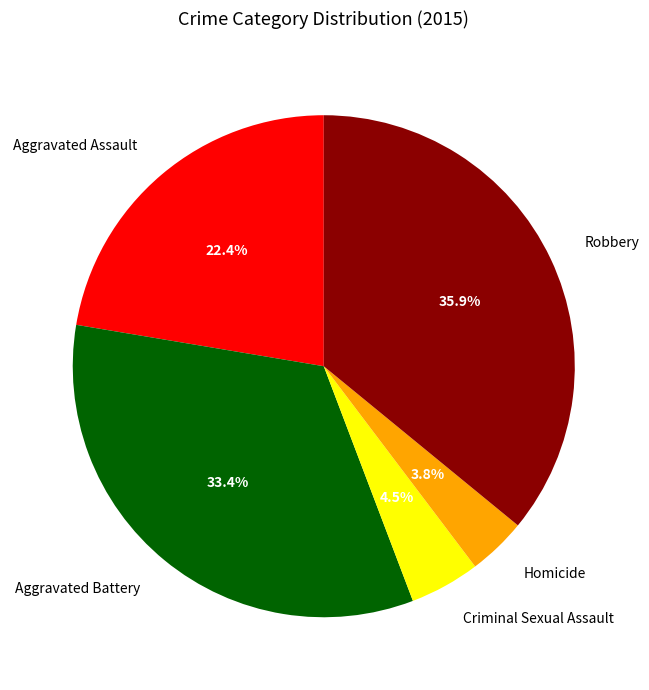

How many slices are in this pie chart?

5